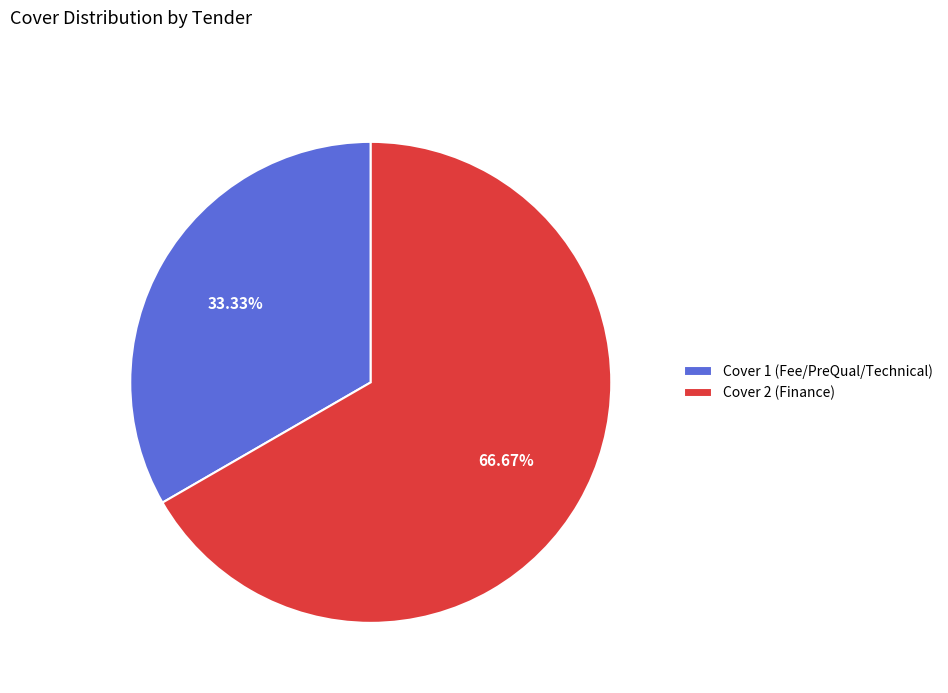

How much of the chart is everything except Cover 1?

66.7%